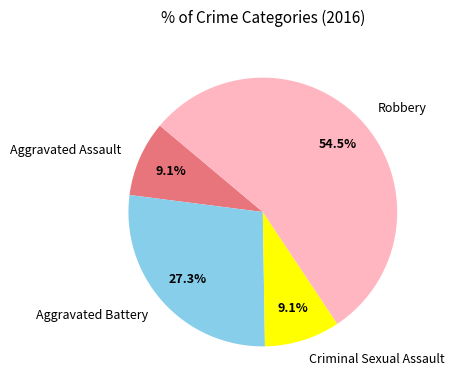

Combined, do Criminal Sexual Assault and Aggravated Battery account for over 50%?

No